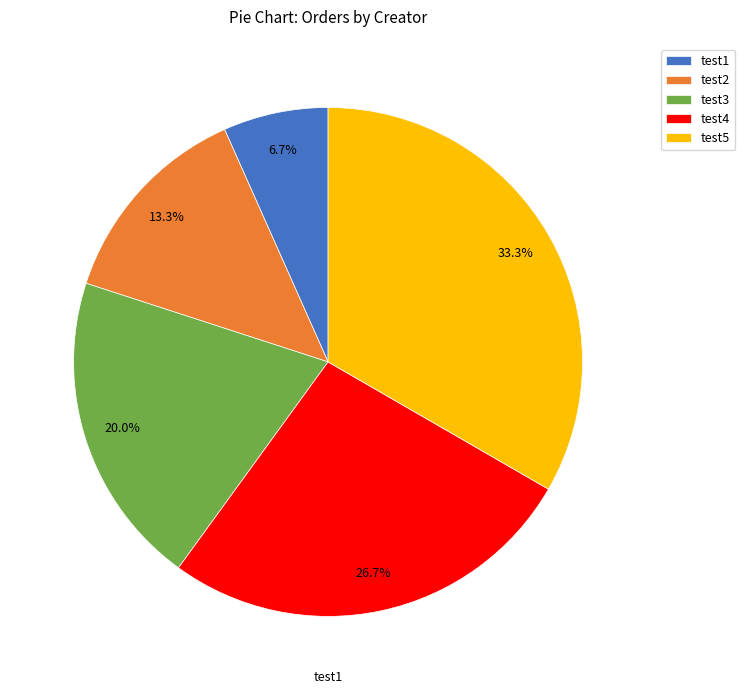

To the nearest percent, what is the average slice percentage?

20%